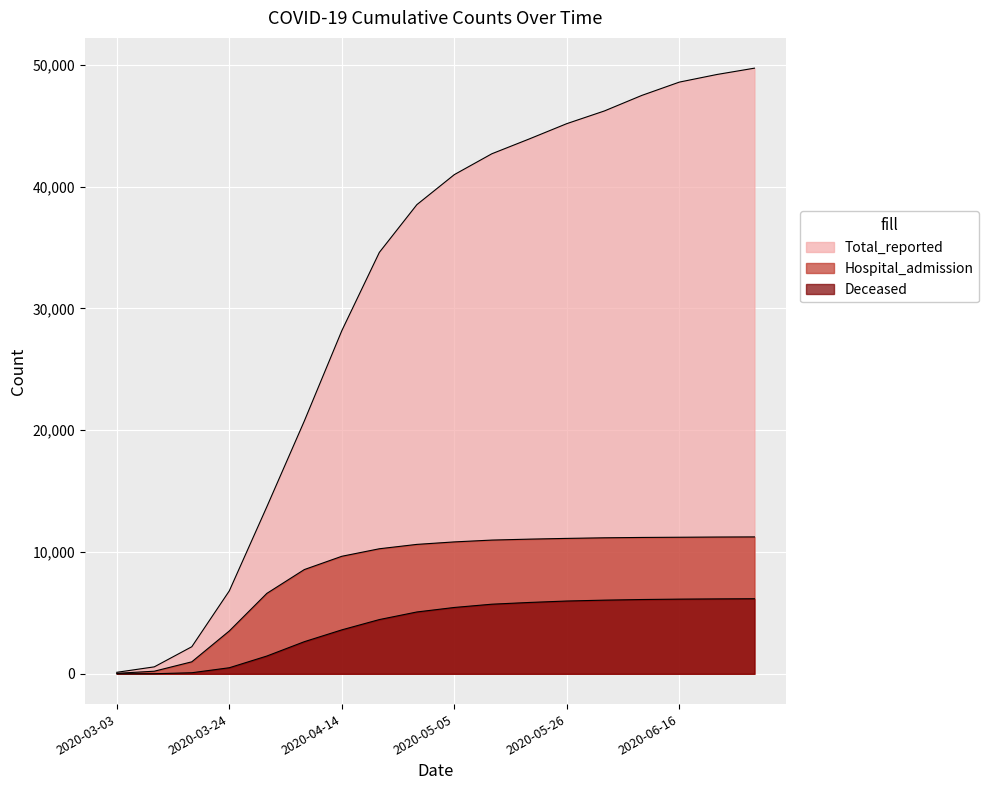

Rank the categories by Hospital_admission value from highest to lowest.

2020-06-30, 2020-06-23, 2020-06-16, 2020-06-09, 2020-06-02, 2020-05-26, 2020-05-19, 2020-05-12, 2020-05-05, 2020-04-28, 2020-04-21, 2020-04-14, 2020-04-07, 2020-03-31, 2020-03-24, 2020-03-17, 2020-03-10, 2020-03-03